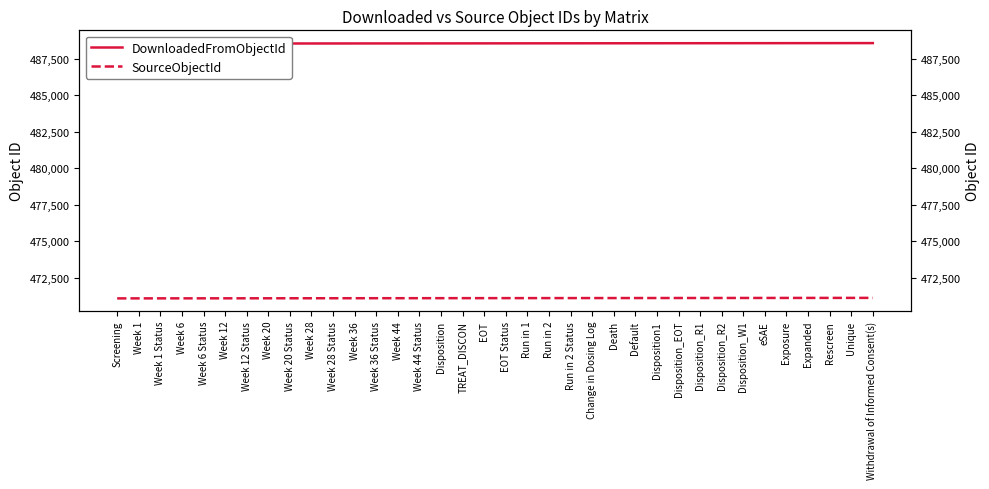

What is the difference between the SourceObjectId values at Disposition_R1 and Unique?

7